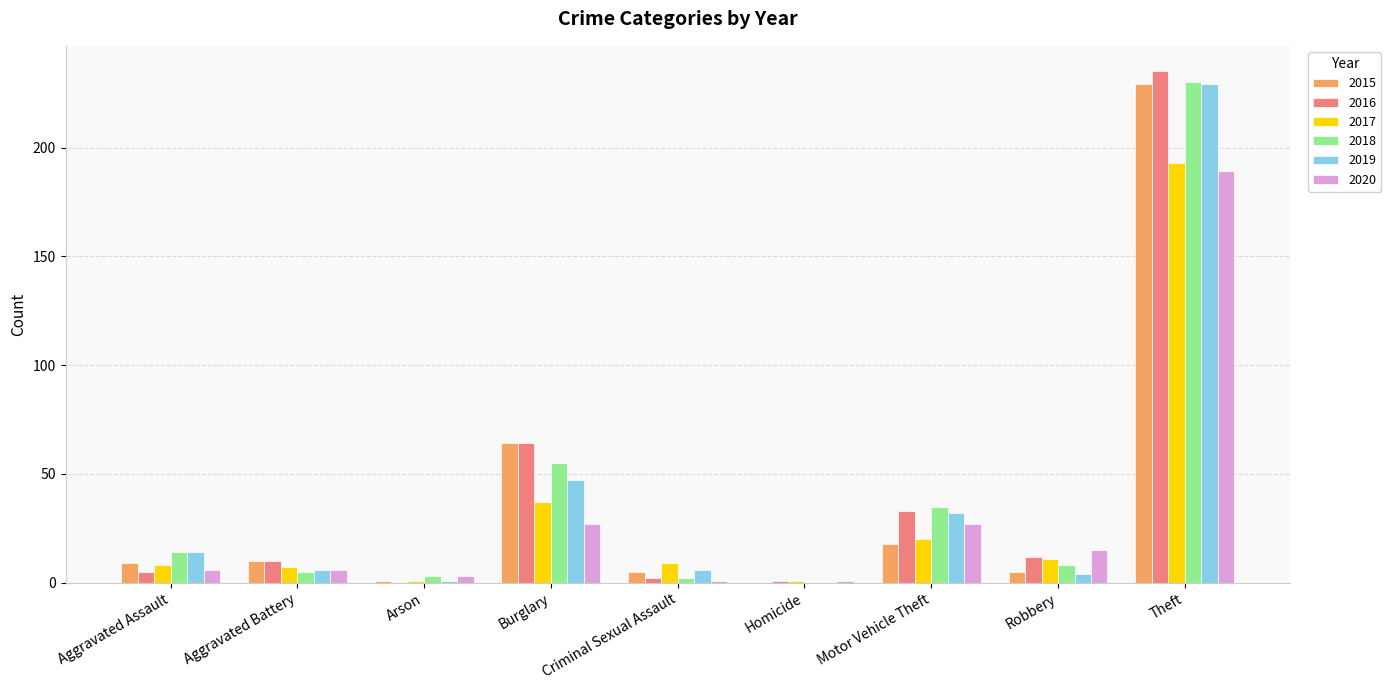

Reading left to right, transcribe all the data shown in this chart.

2015: 9	10	1	64	5	0	18	5	229
2016: 5	10	0	64	2	1	33	12	235
2017: 8	7	1	37	9	1	20	11	193
2018: 14	5	3	55	2	0	35	8	230
2019: 14	6	1	47	6	0	32	4	229
2020: 6	6	3	27	1	1	27	15	189